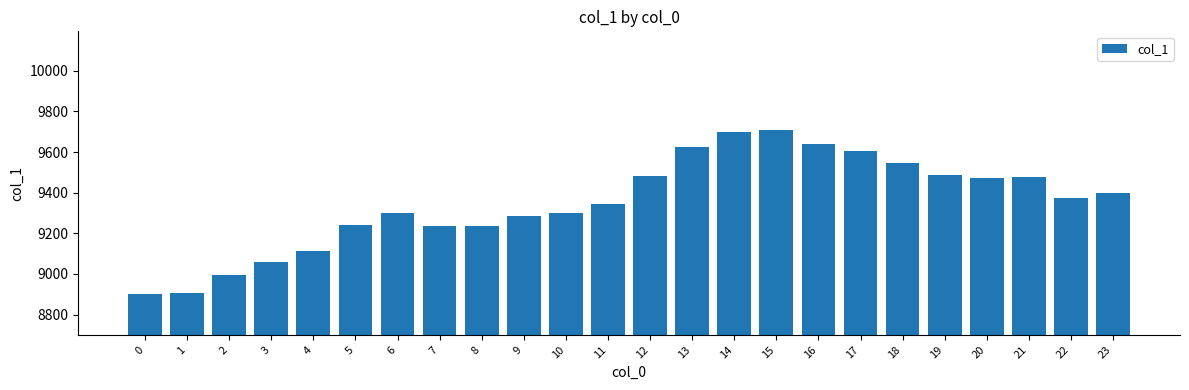

What is the sum of the values at 13 and 3?

18686